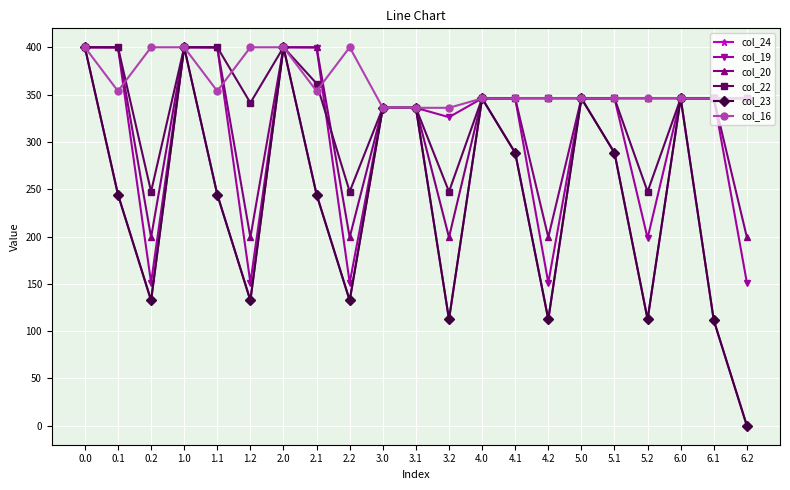

What is the label of the 11th point from the right?

3.1